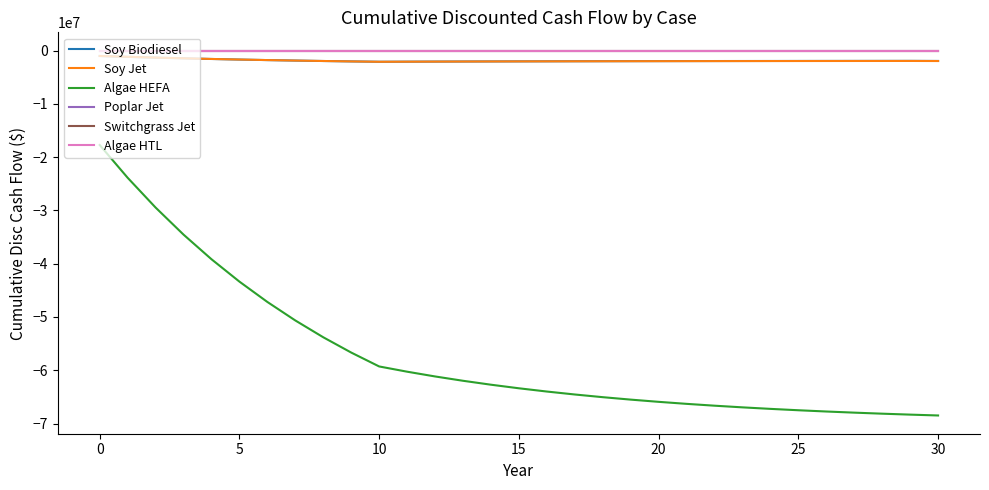

Does the chart have visible grid lines?

No